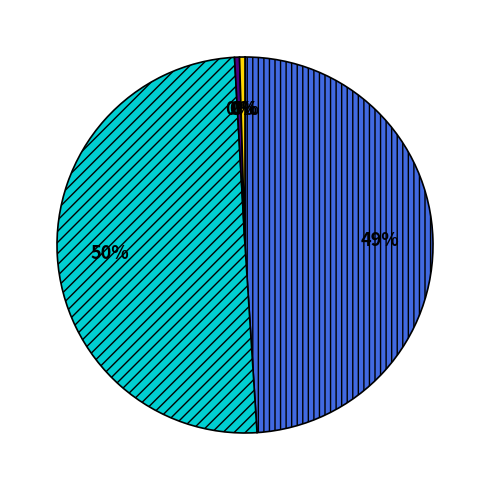

To the nearest percent, what is the average slice percentage?

20%